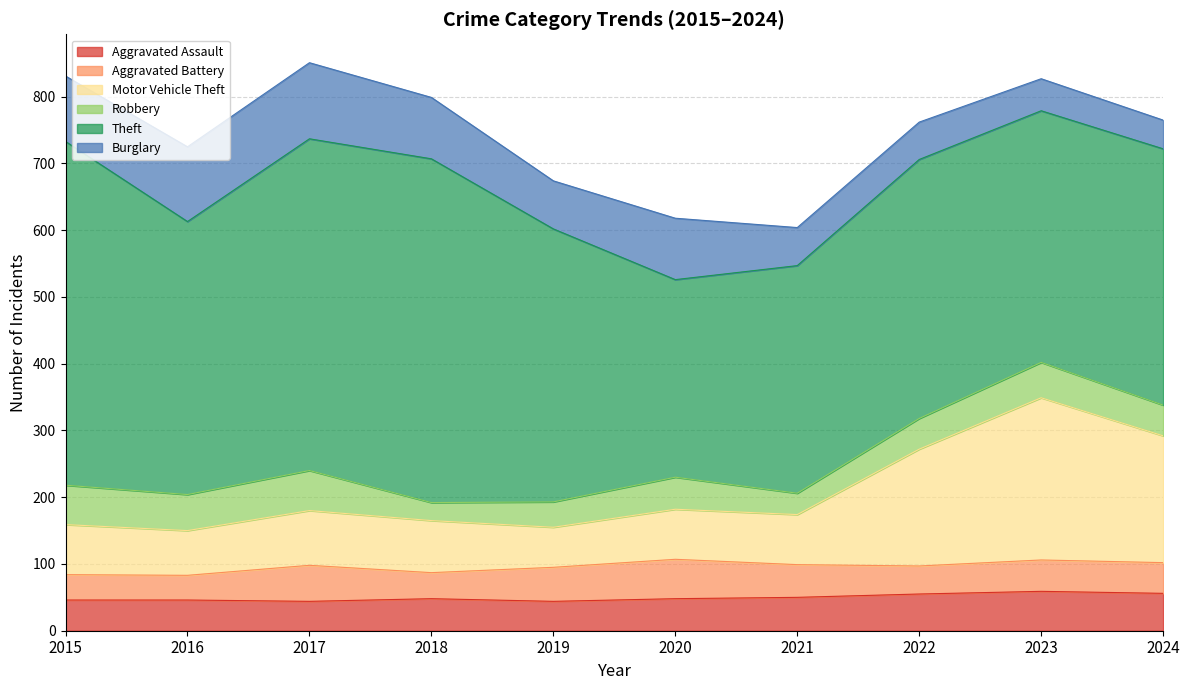

List the labels in order of Theft value, largest first.

2015, 2018, 2017, 2016, 2019, 2022, 2024, 2023, 2021, 2020